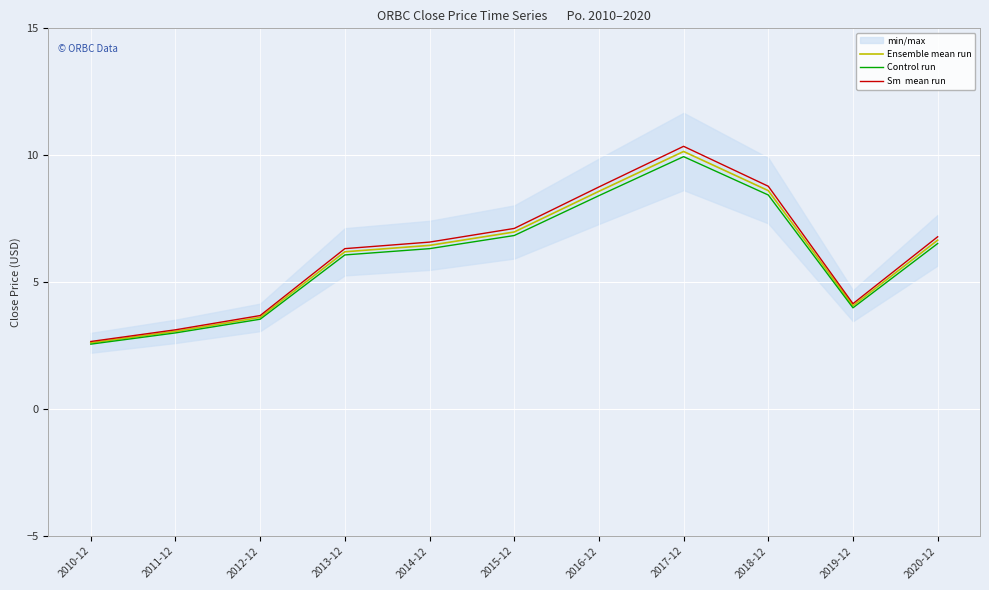

Which category has the highest value across all series?

2017-12